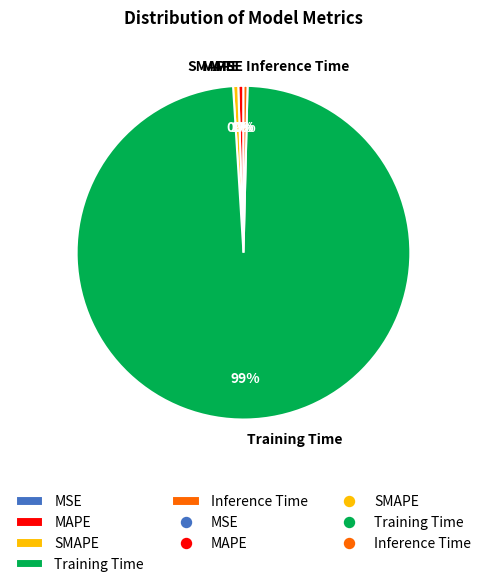

True or false: SMAPE accounts for 0% of the total.

True